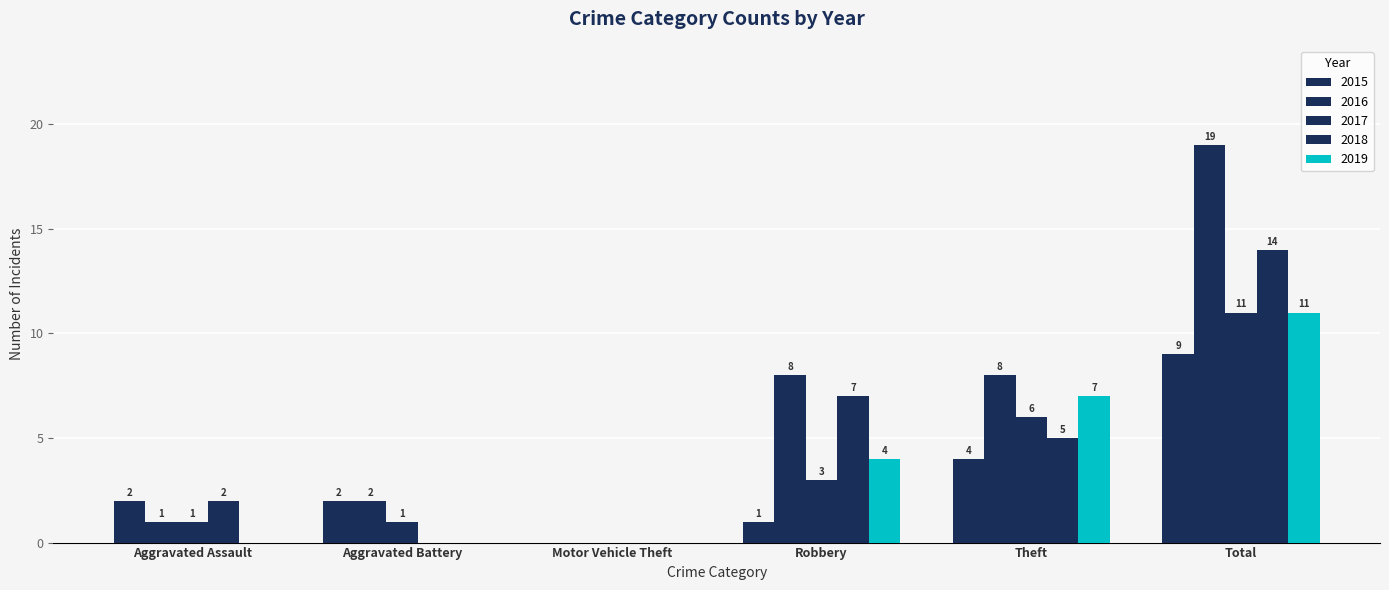

How many groups of bars are there?

6